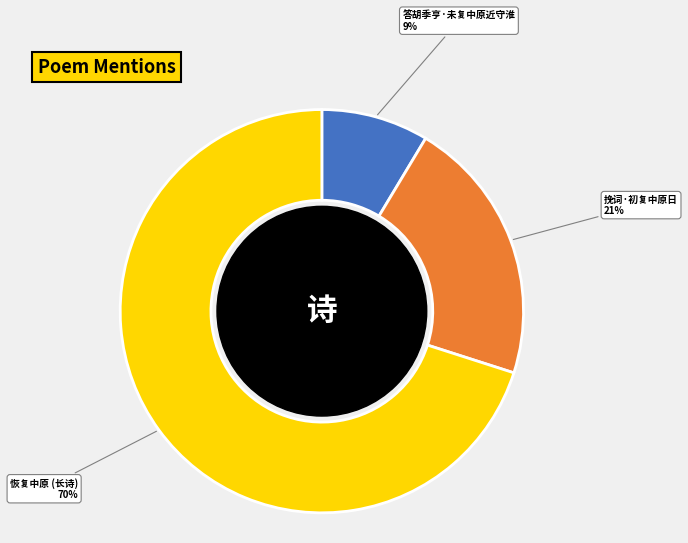

The 挽词·初复中原日 slice represents 30% of the pie. True or false?

False